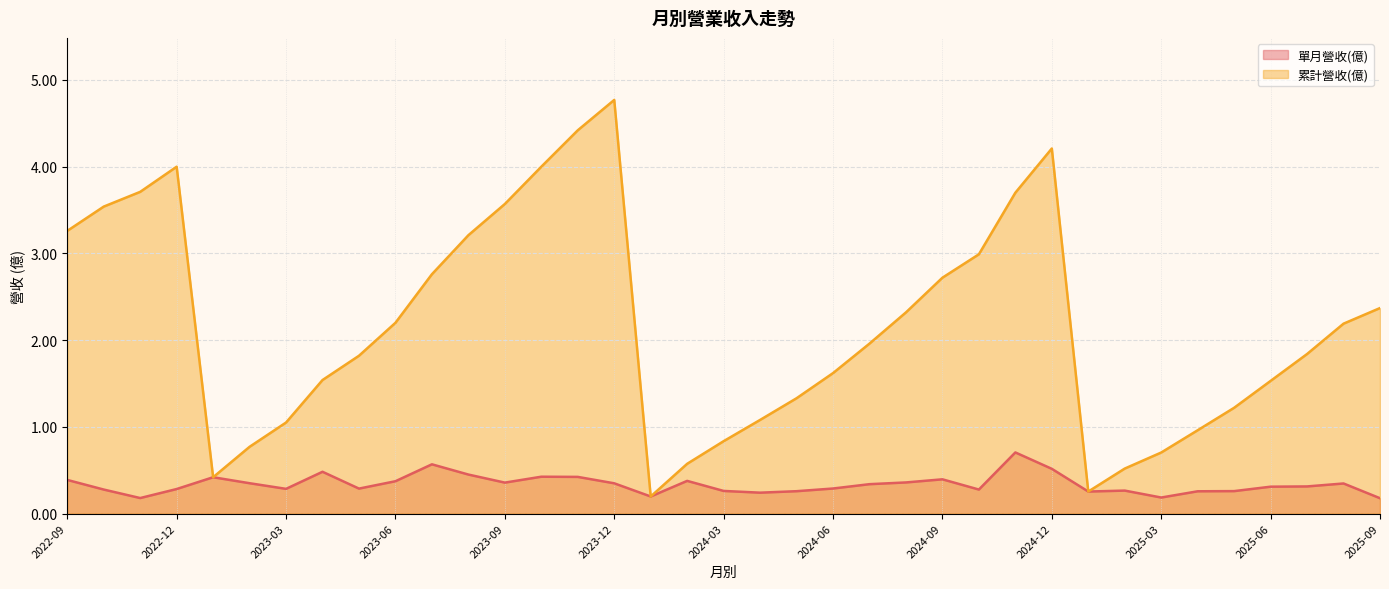

What is the maximum value shown in the chart?

4.8